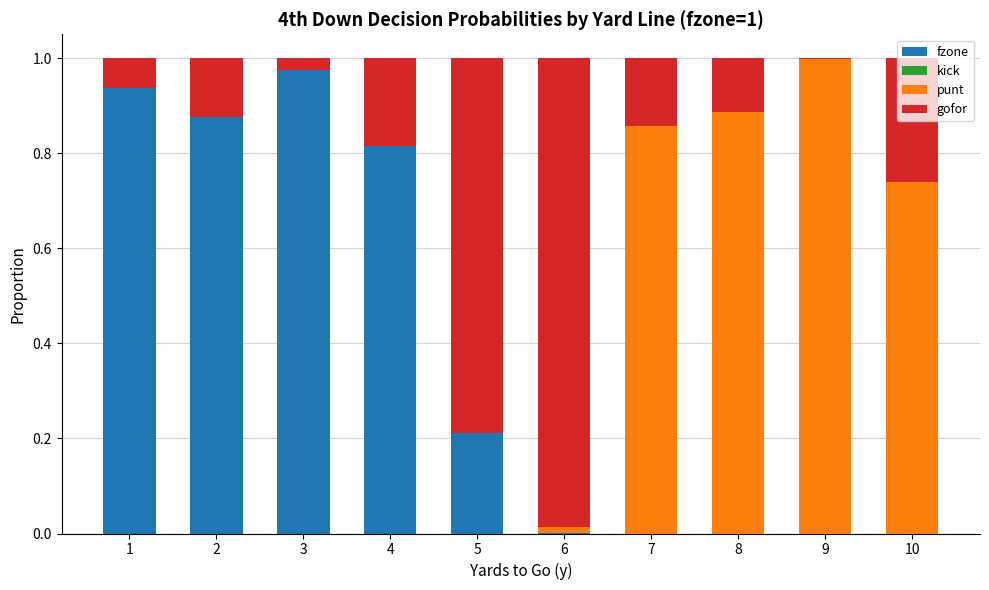

Does the chart contain stacked bars?

Yes